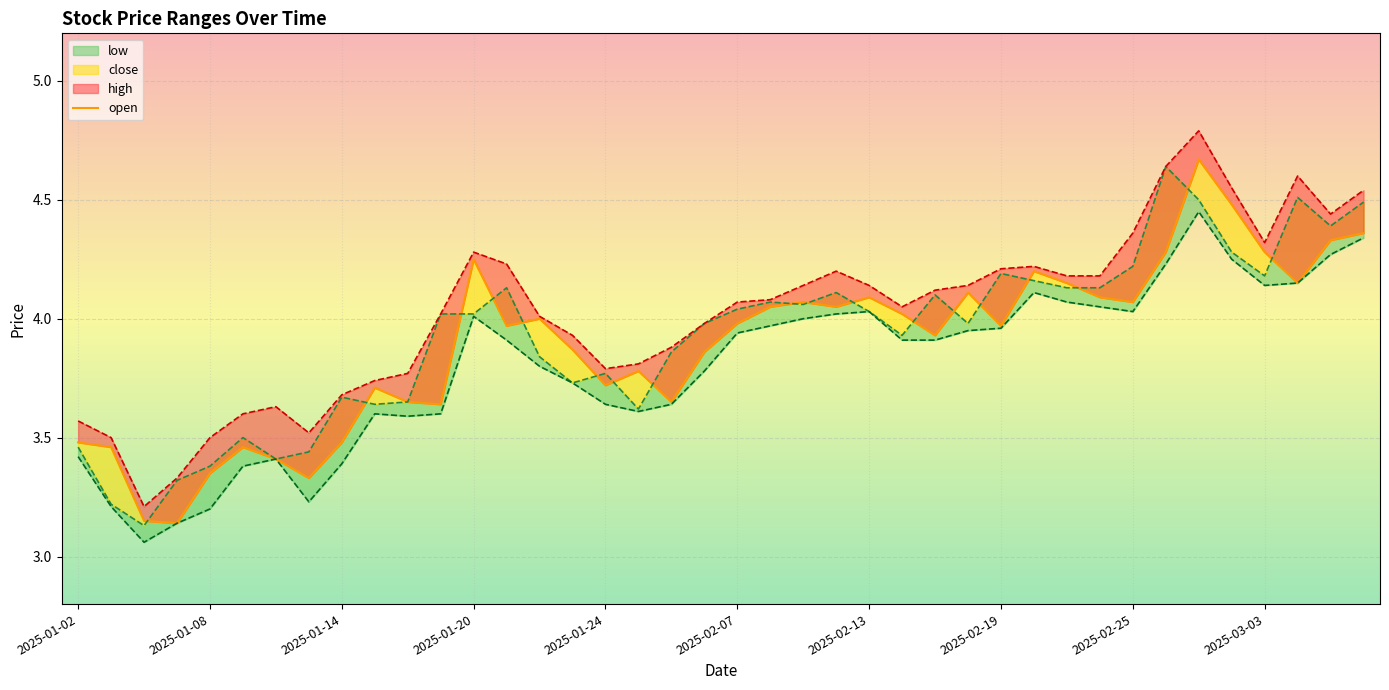

What position from the left is 37?

38